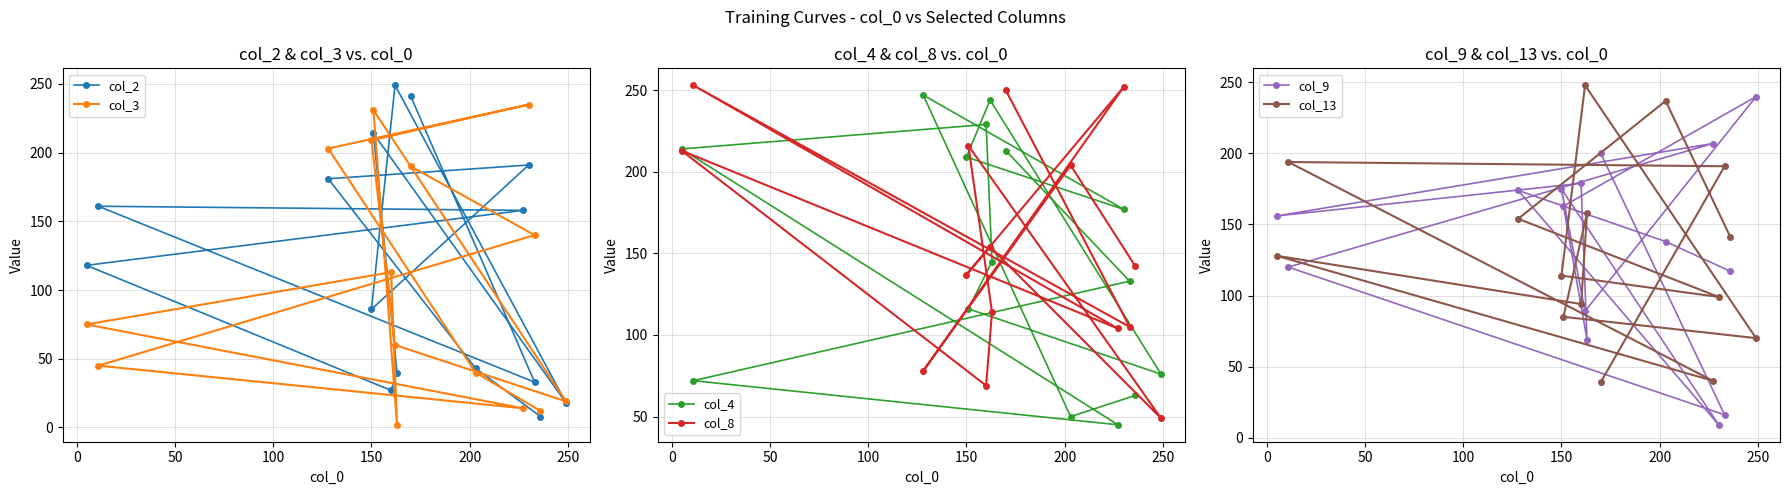

What is the highest value of the col_4 series?

247